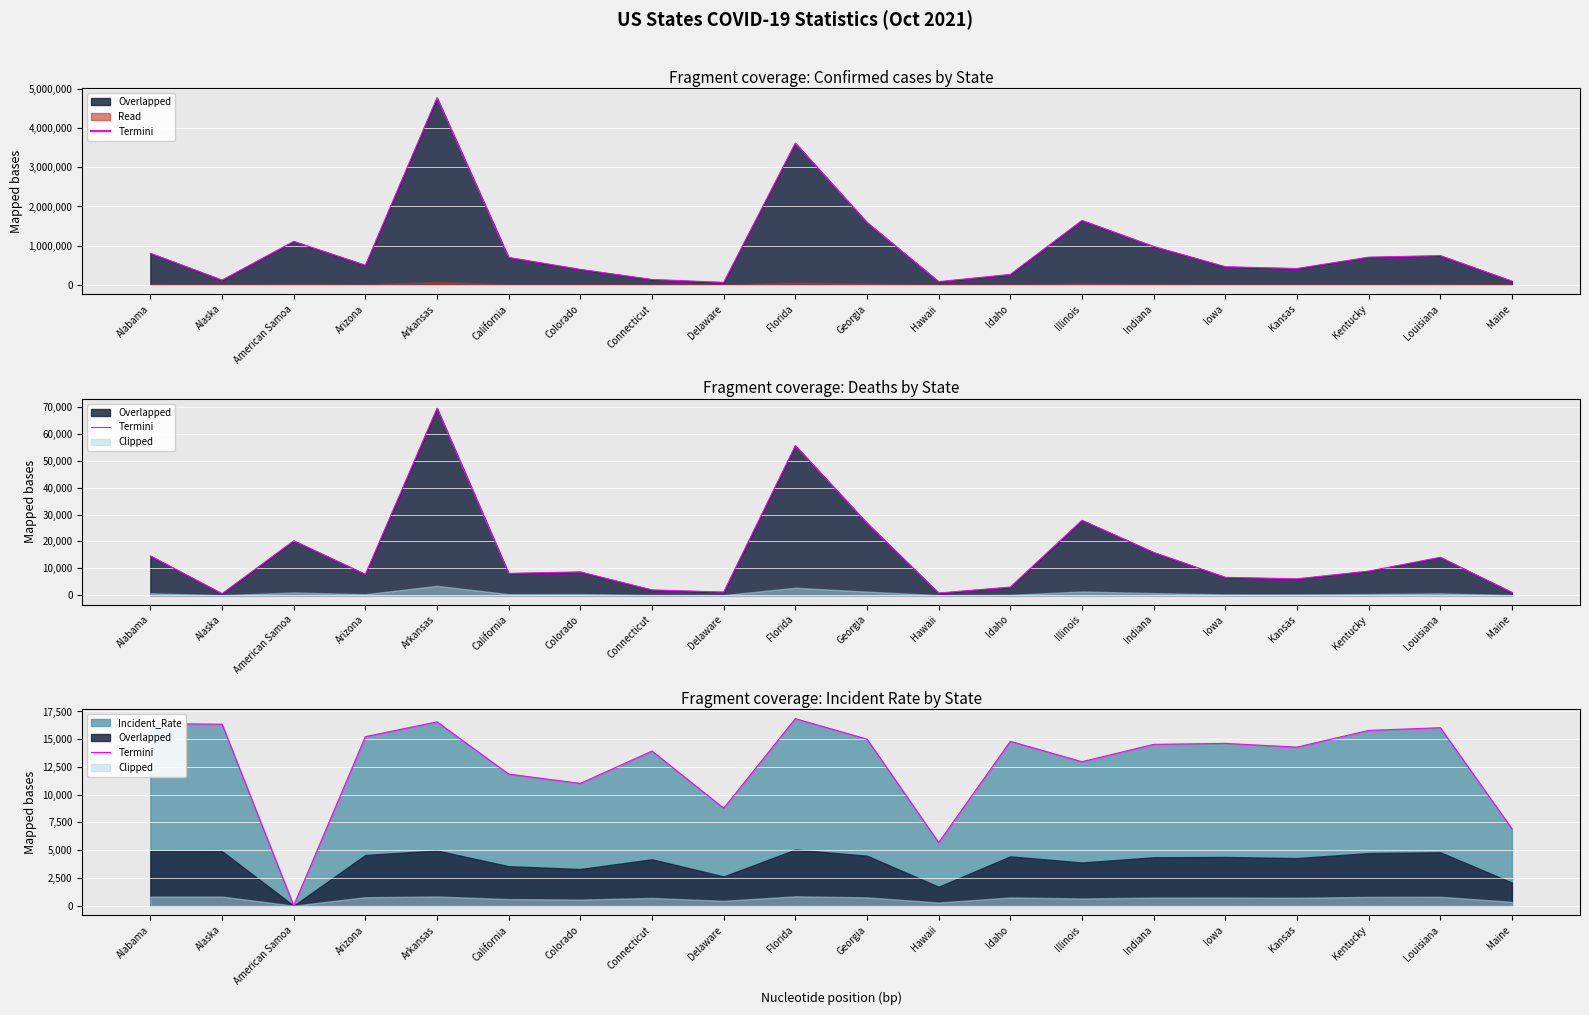

Reading right to left, transcribe all the data shown in this chart.

6933.9	16037.9	15794.0	14290.4	14622.6	14538.3	12973.6	14809.8	5691.3	15009.7	16855.2	8781.9	13935.1	11021.6	11856.3	16564.6	15233.9	5.4	16357.0	16402.6